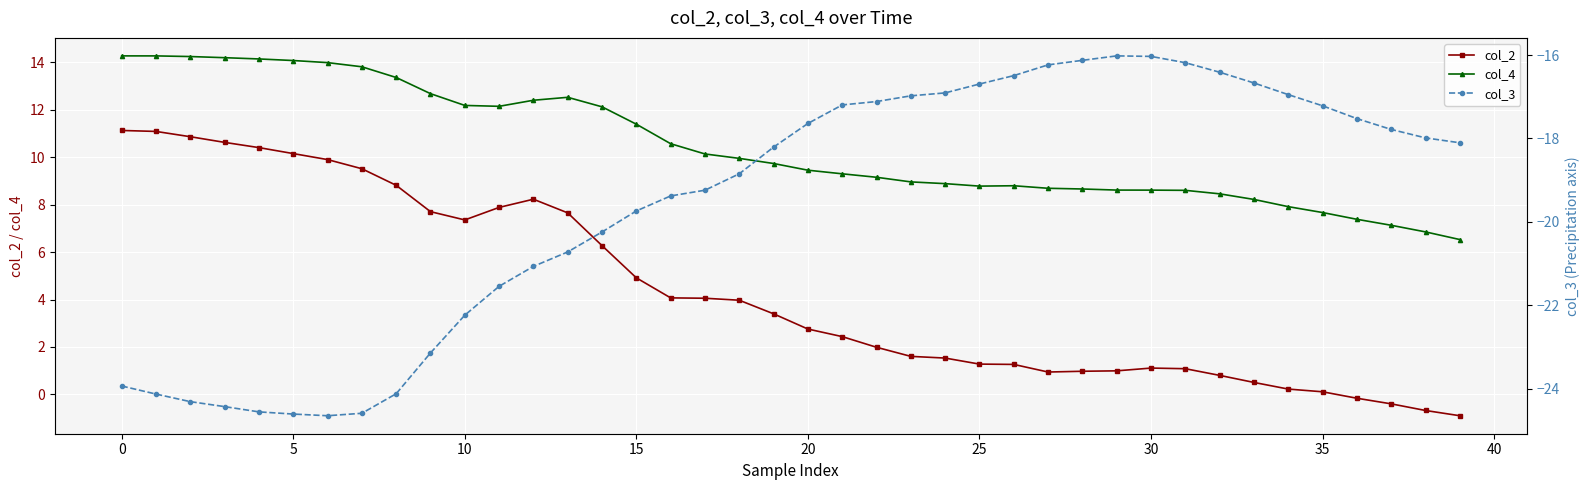

Which series has the largest range (max minus min)?

col_2